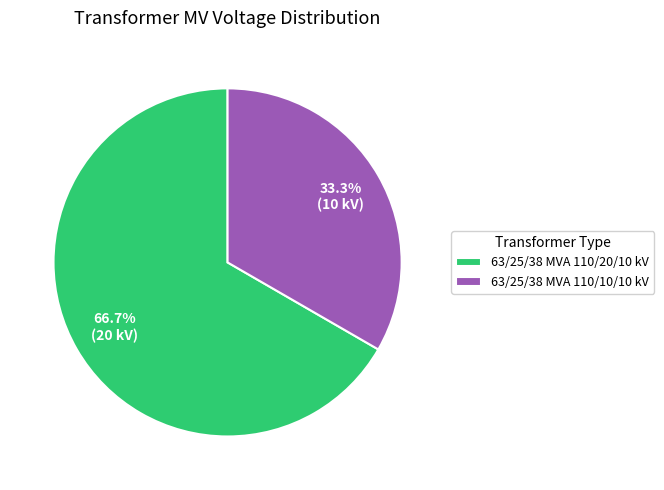

Combined, do 63/25/38 MVA 110/20/10 kV and 63/25/38 MVA 110/10/10 kV account for over 50%?

Yes